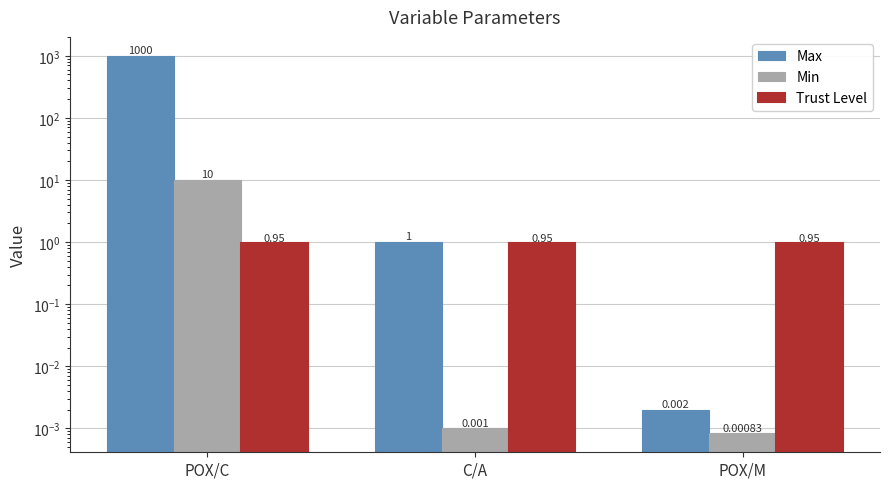

At which label does Max reach its peak?

POX/C